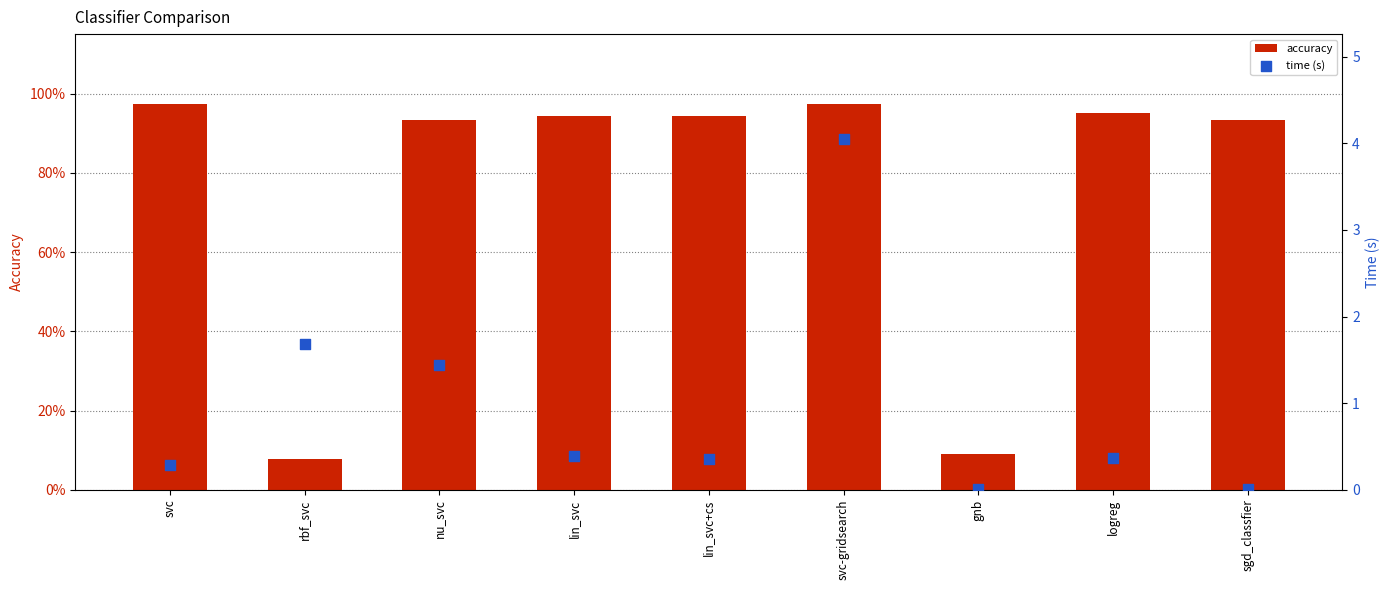

What are all the series names shown in the legend?

accuracy, time (s)